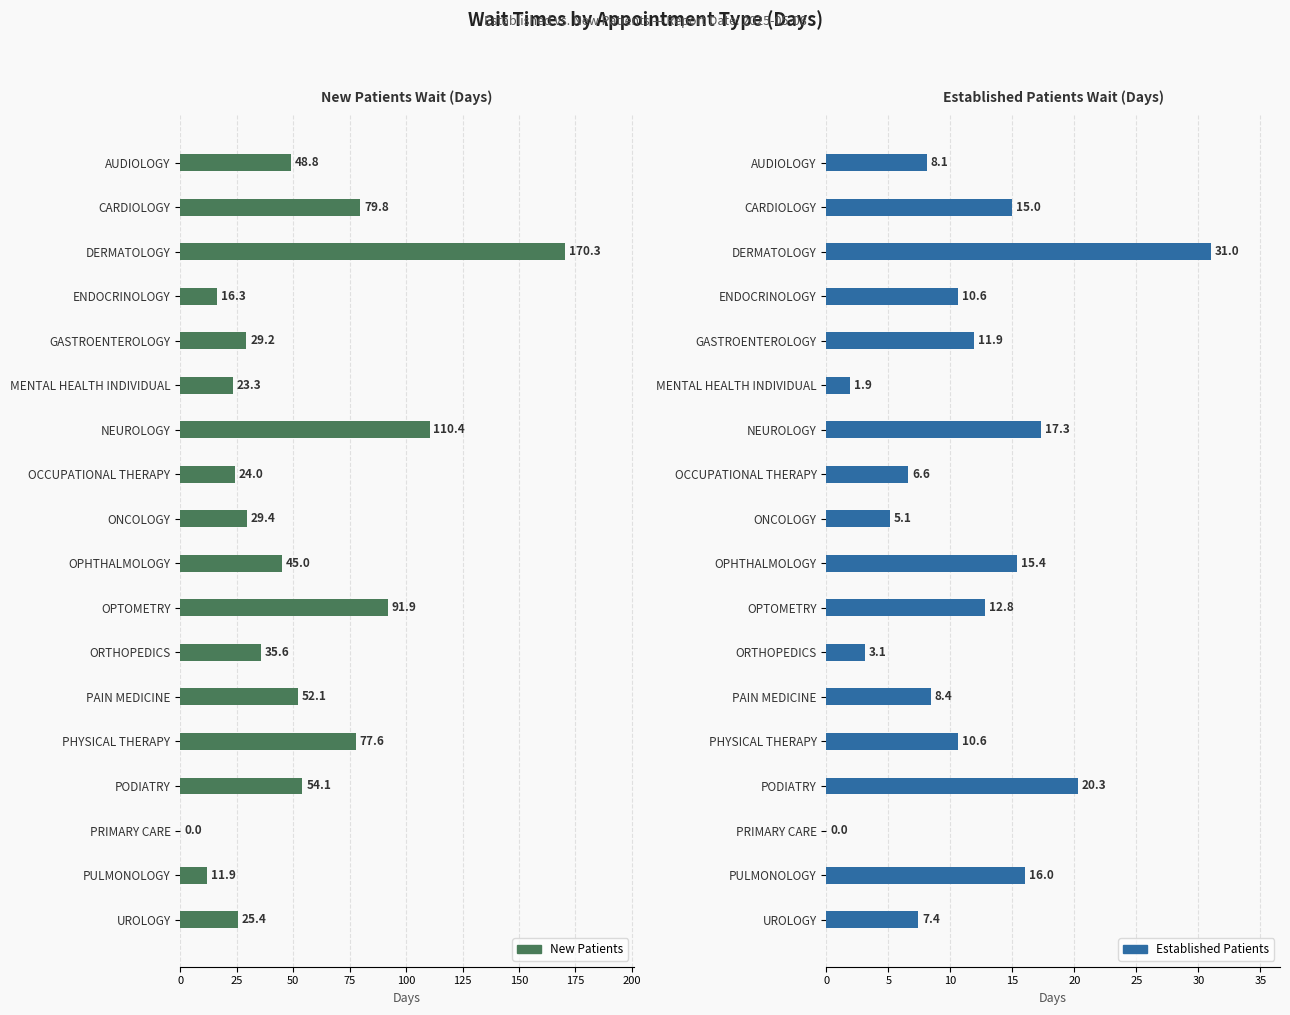

What is the total value across all series at ORTHOPEDICS?

38.7